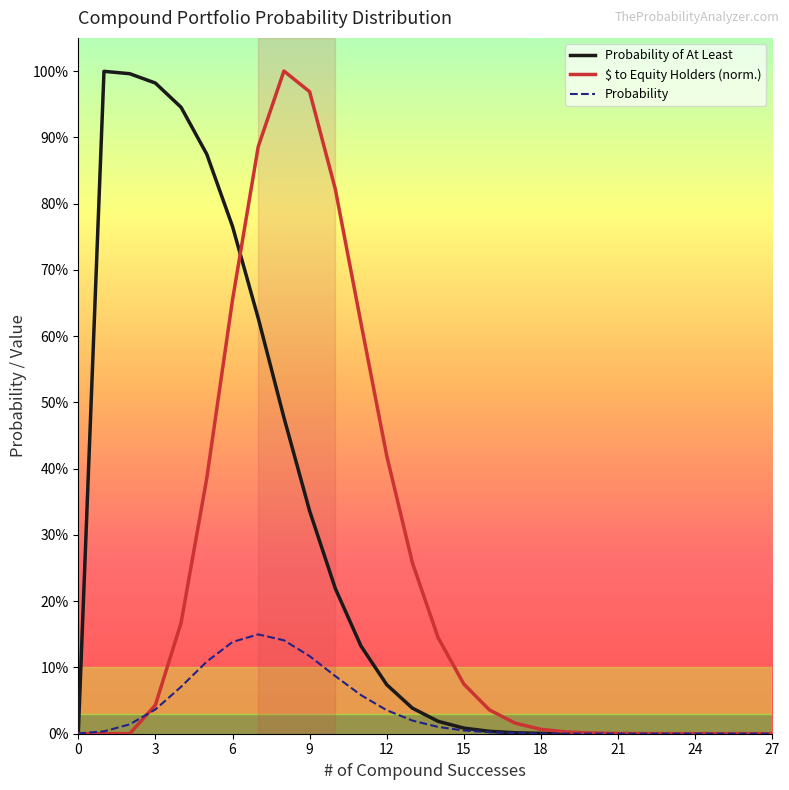

Reading left to right, transcribe all the data shown in this chart.

Probability of At Least: 0.0	1.0	1.0	1.0	0.9	0.9	0.8	0.6	0.5	0.3	0.2	0.1	0.1	0.0	0.0	0.0	0.0	0.0	0.0	0.0	0.0	0.0	0.0	0.0	0.0	0.0	0.0	0.0
$ to Equity Holders (norm.): 0.0	0.0	0.0	0.0	0.2	0.4	0.7	0.9	1.0	1.0	0.8	0.6	0.4	0.3	0.1	0.1	0.0	0.0	0.0	0.0	0.0	0.0	0.0	0.0	0.0	0.0	0.0	0.0
Probability: 0.0	0.0	0.0	0.0	0.1	0.1	0.1	0.1	0.1	0.1	0.1	0.1	0.0	0.0	0.0	0.0	0.0	0.0	0.0	0.0	0.0	0.0	0.0	0.0	0.0	0.0	0.0	0.0